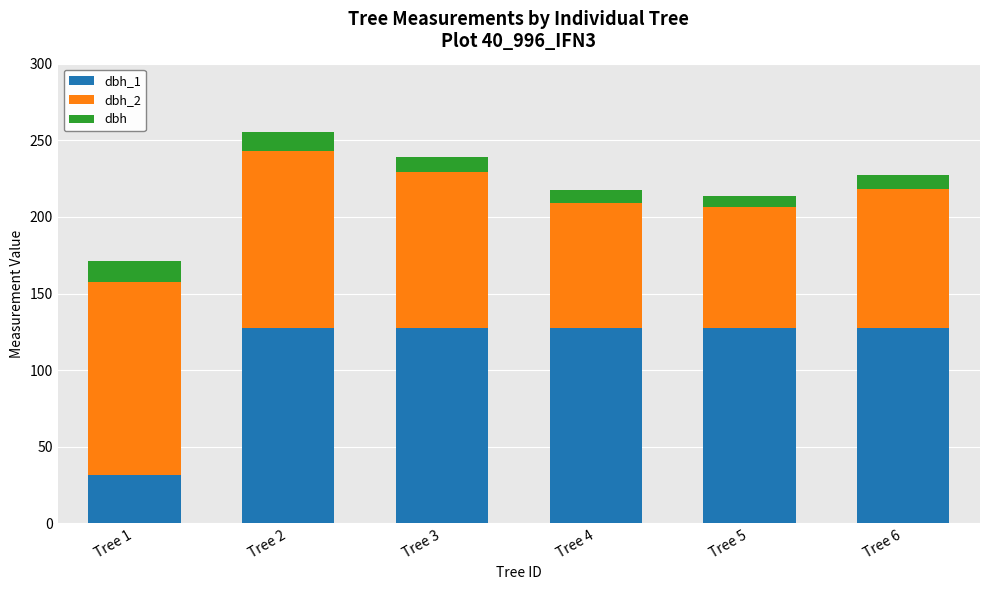

How many categories are shown in the chart?

6